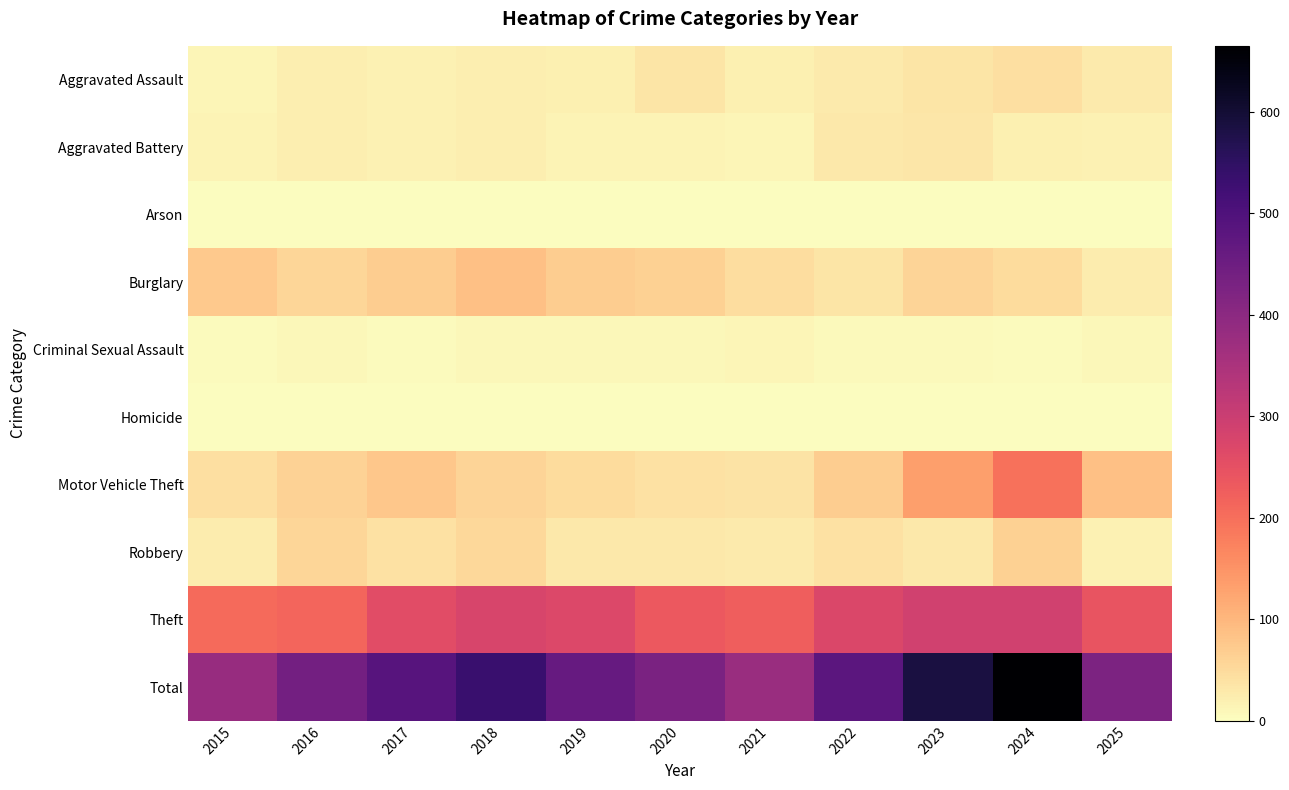

Between 2023 and 2016, which is larger?

2023